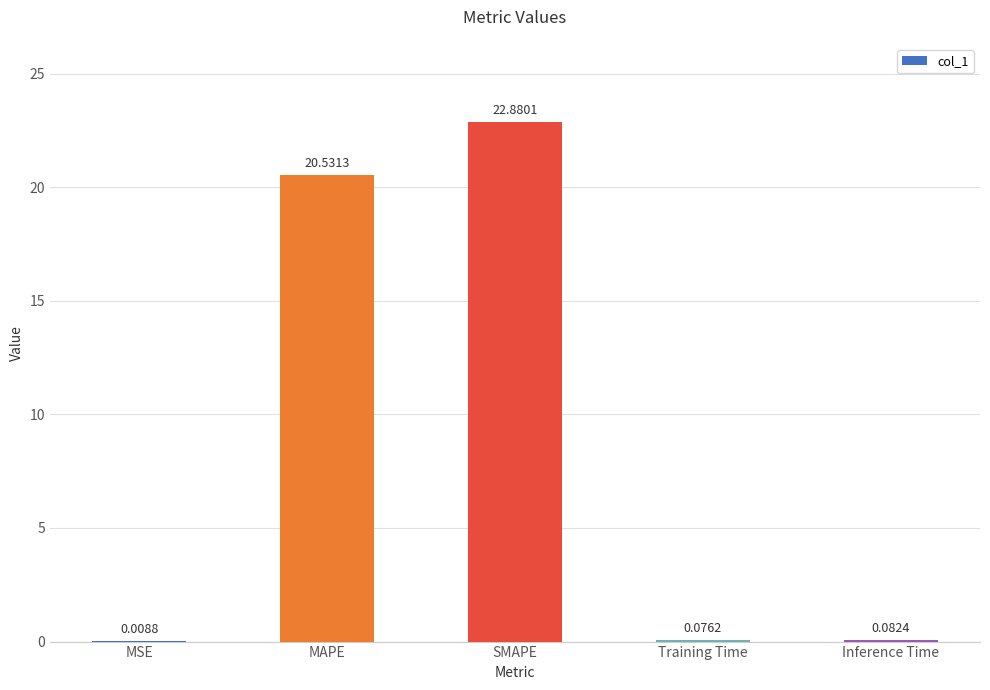

What is the sum of all values?

43.6